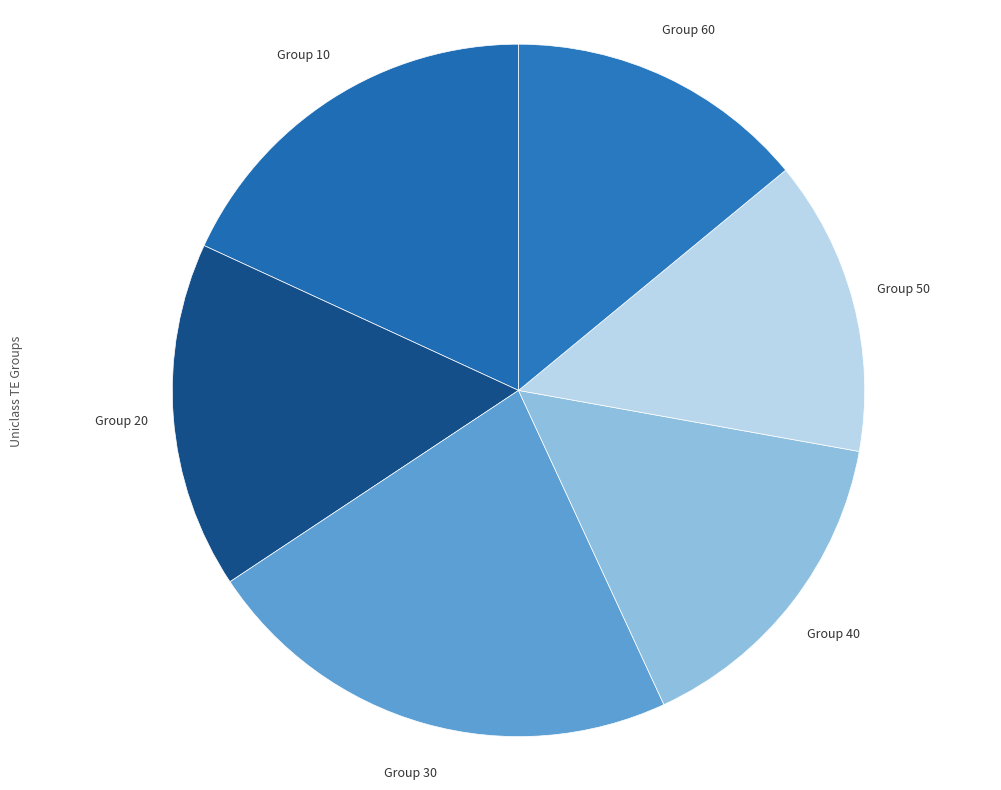

Is it true that Group 30 is 37% of the pie?

False